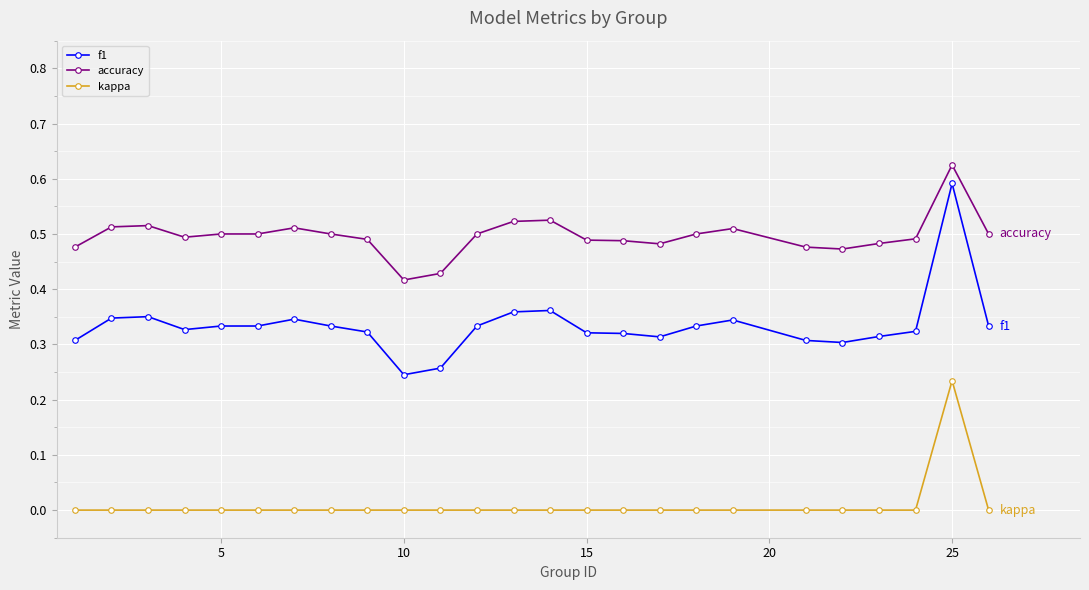

True or false: accuracy and kappa cross at least once.

False